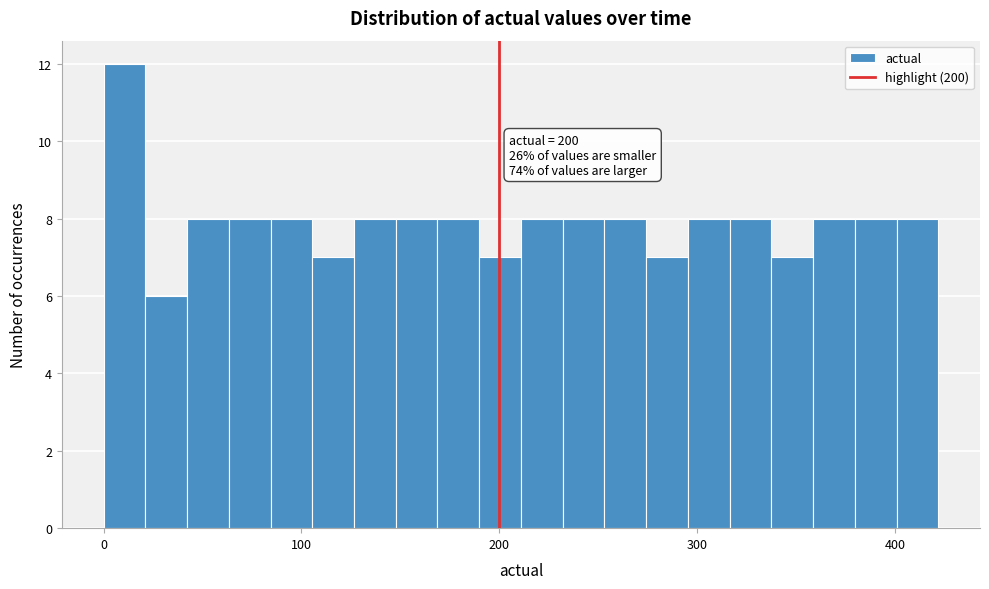

Read against the x-axis, roughly where is the centre of the tallest bar?

10